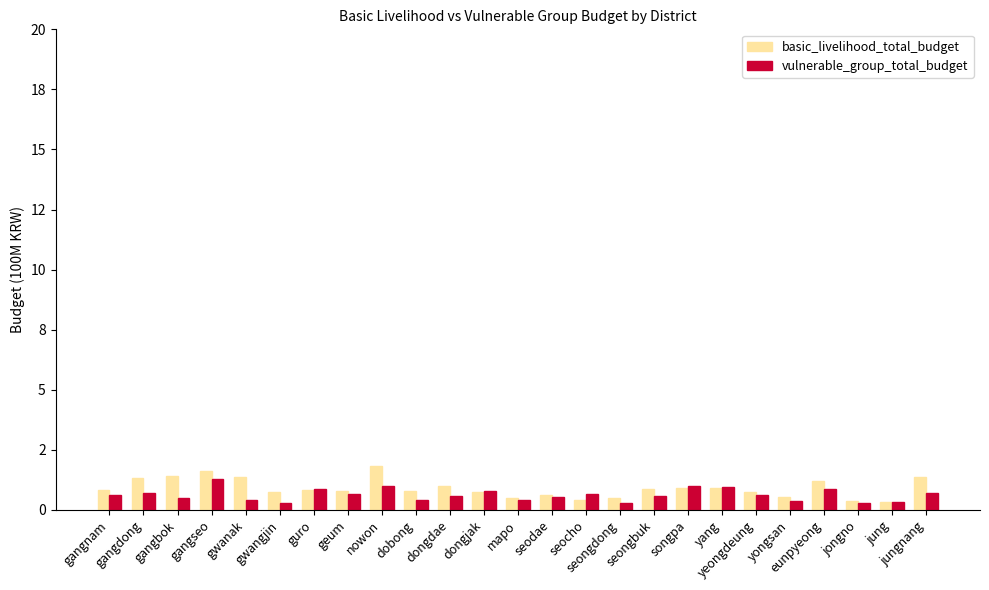

The value of vulnerable_group_total_budget at guro is 0.9. True or false?

True